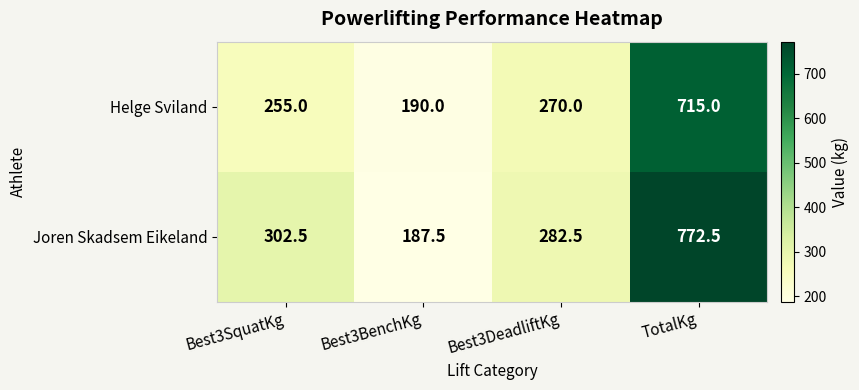

Which series has the largest total across all categories?

Joren Skadsem Eikeland